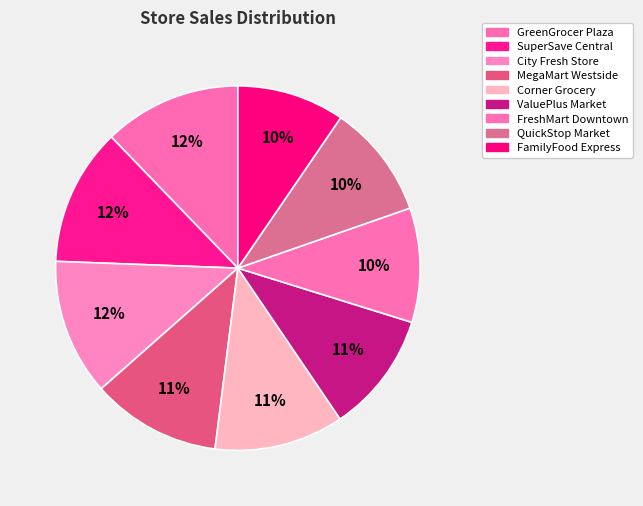

Count the number of slices in the pie.

9